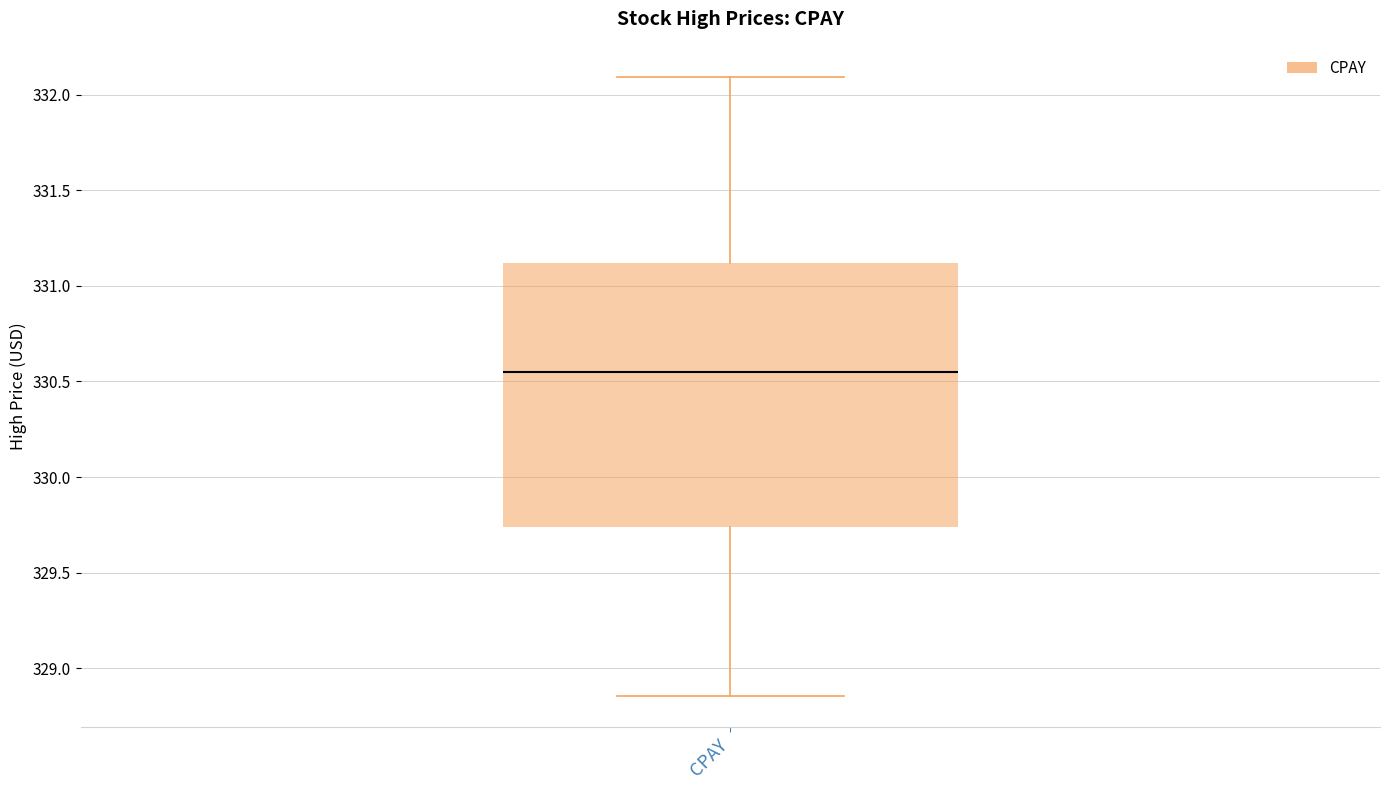

Where is the upper edge of the box for CPAY on the y-axis? The values are not printed on the chart, so give them approximately, as read against the axis.

331.10